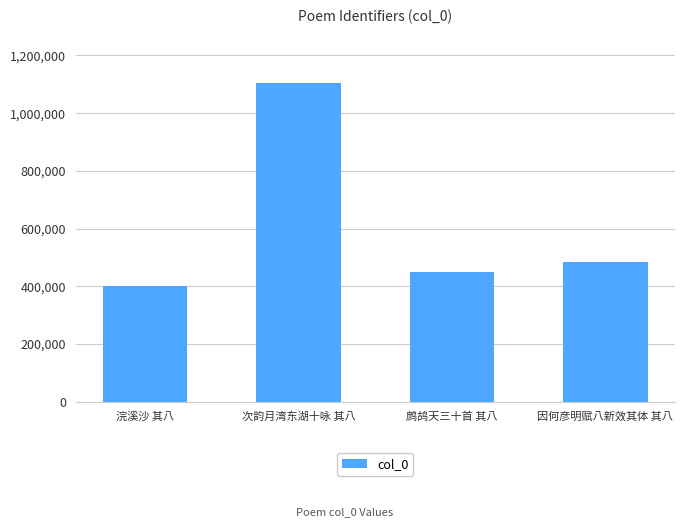

What position from the left is 浣溪沙 其八?

1